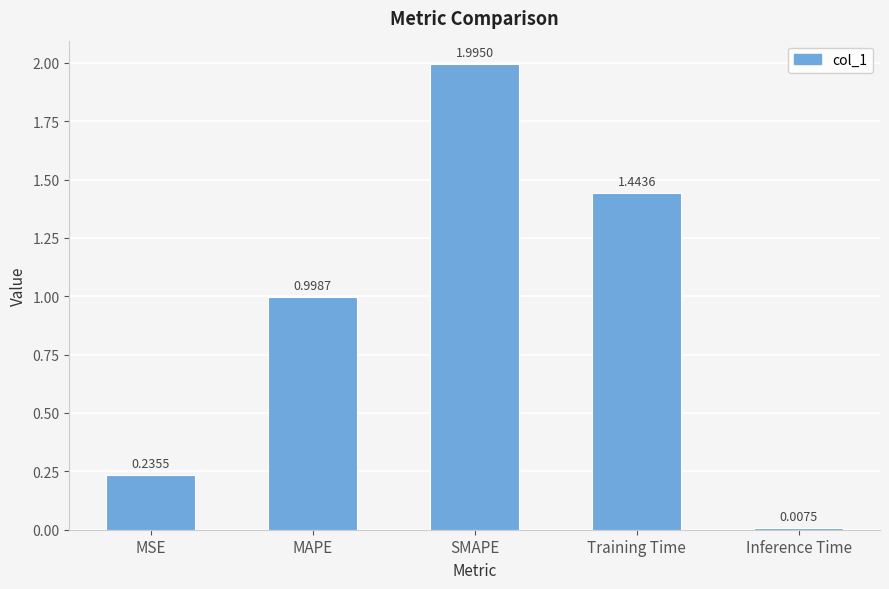

List the labels in order of value, smallest first.

Inference Time, MSE, MAPE, Training Time, SMAPE